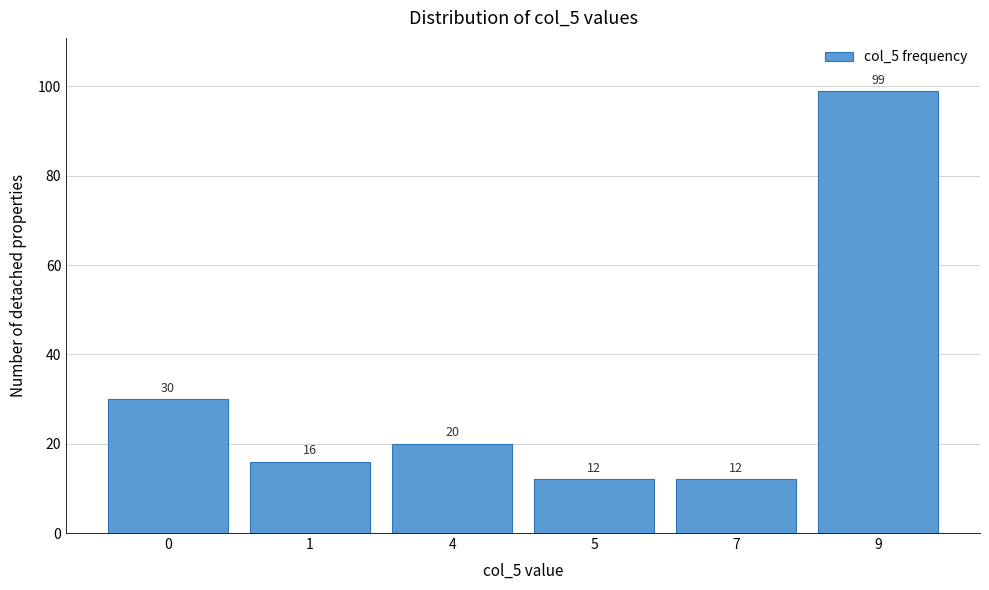

Reading left to right, transcribe all the data shown in this chart.

30	16	20	12	12	99